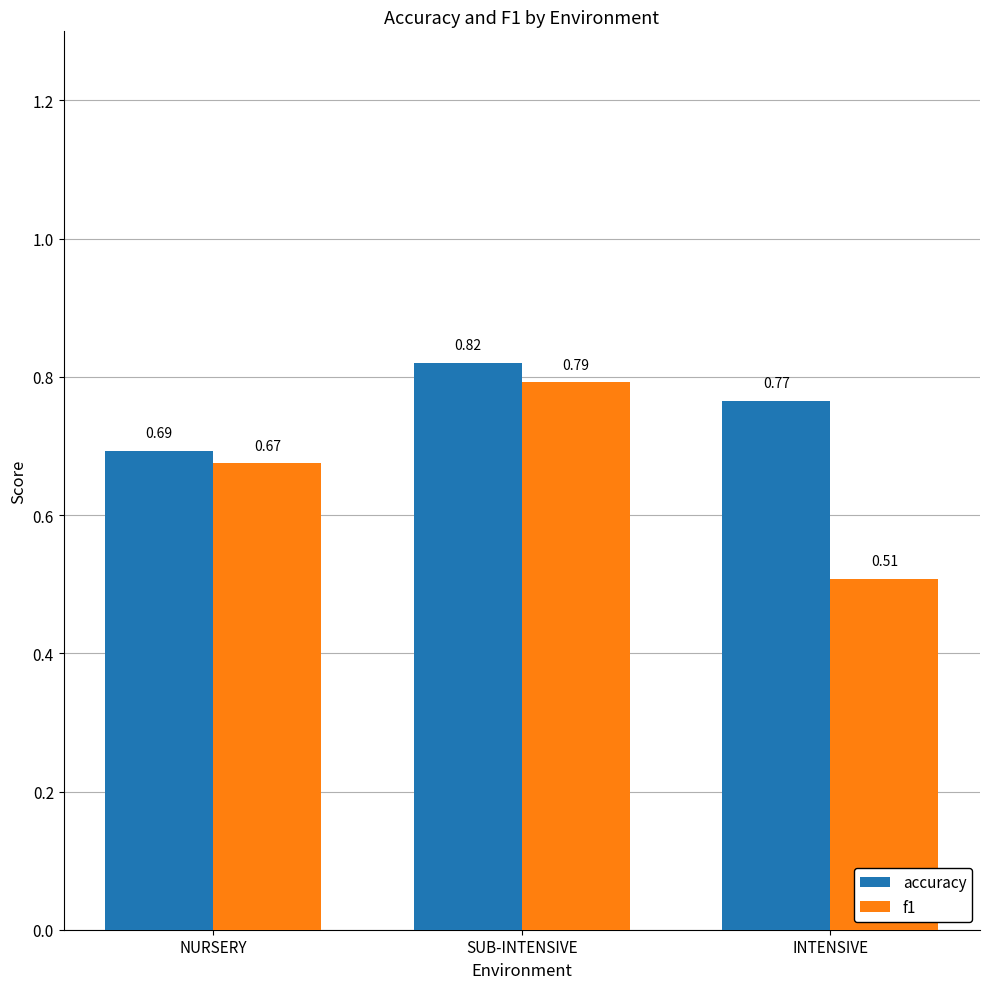

What is the sum of all f1 values?

2.0